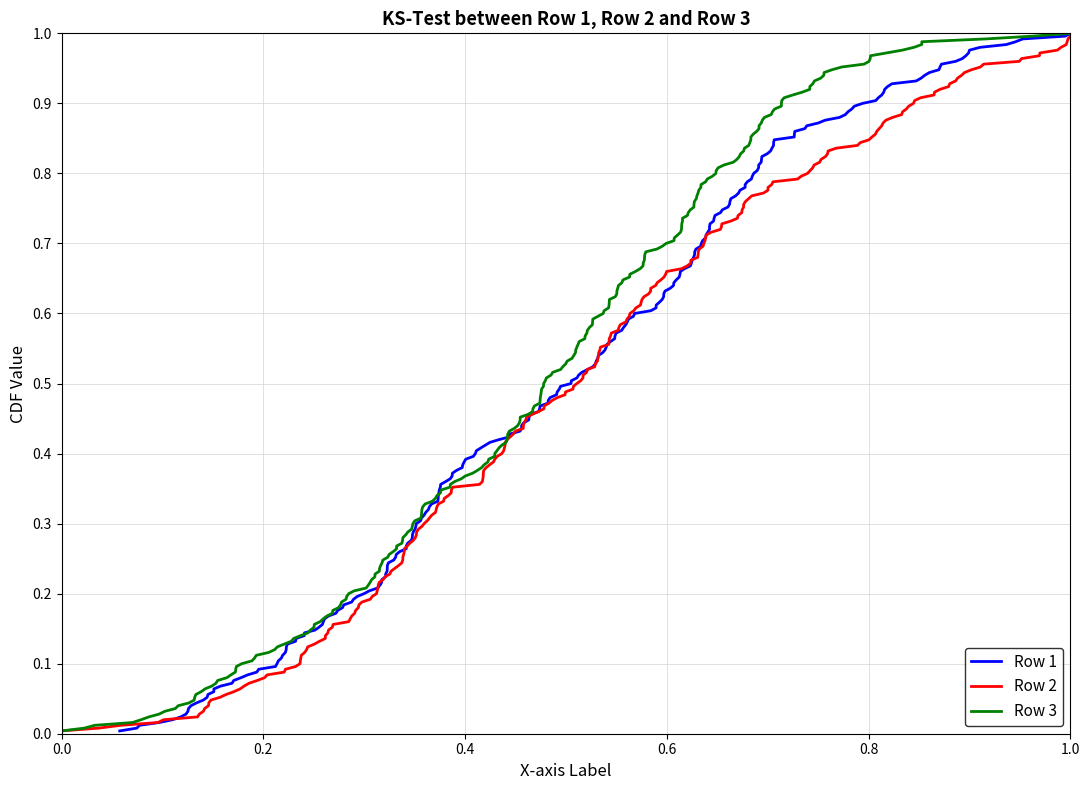

True or false: Row 3 has a value of 1.1 at 10.

False